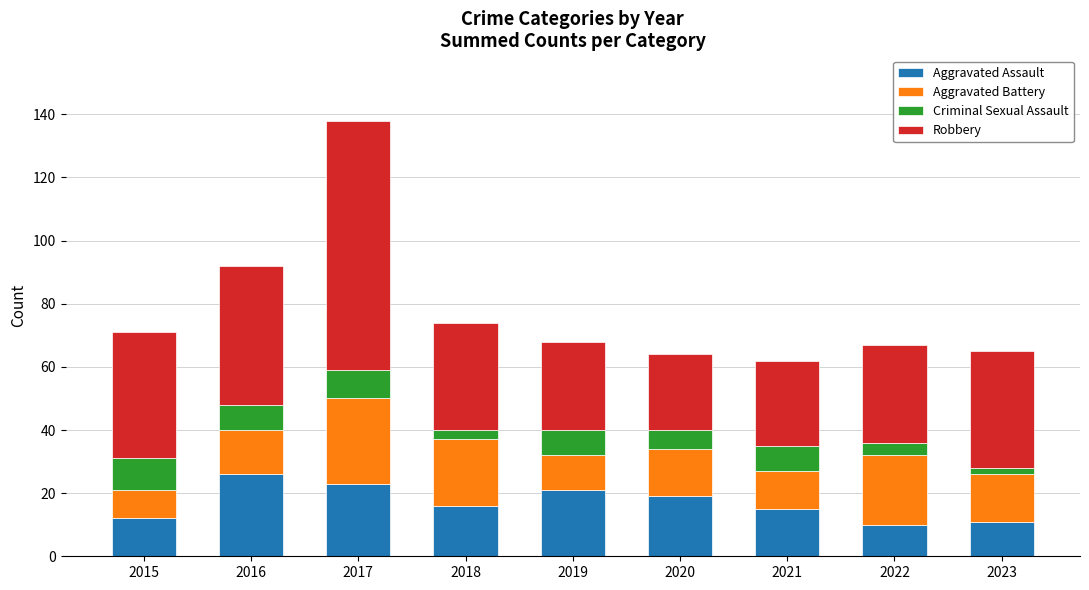

The value of Aggravated Assault at 2019 is 7. True or false?

False